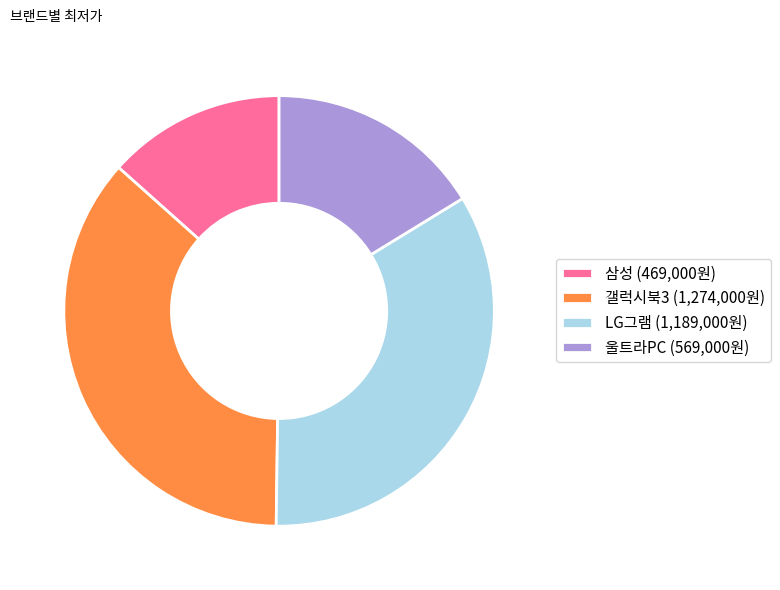

What is the ratio of the value at LG그램 (1,189,000원) to the value at 갤럭시북3 (1,274,000원)?

0.9